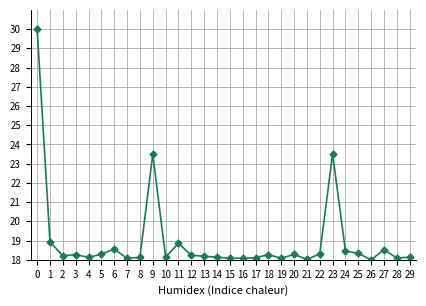

Which has a higher value, 23 or 25?

23